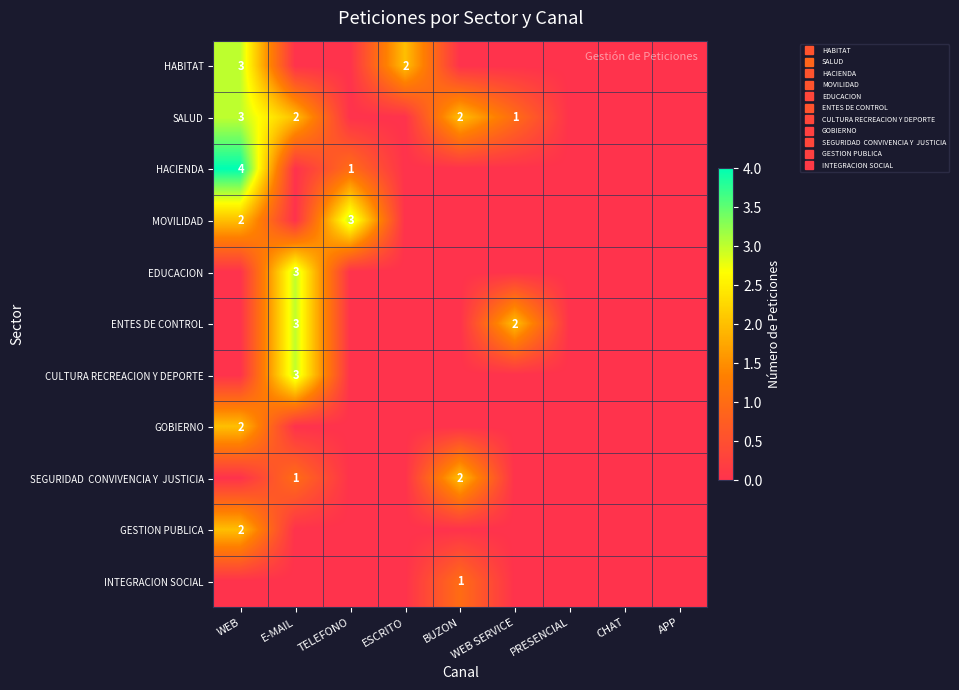

Which series has the widest spread of values?

HACIENDA